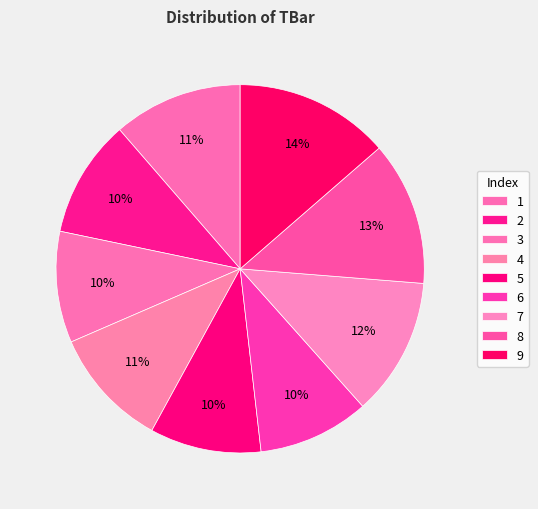

Count the number of slices in the pie.

9